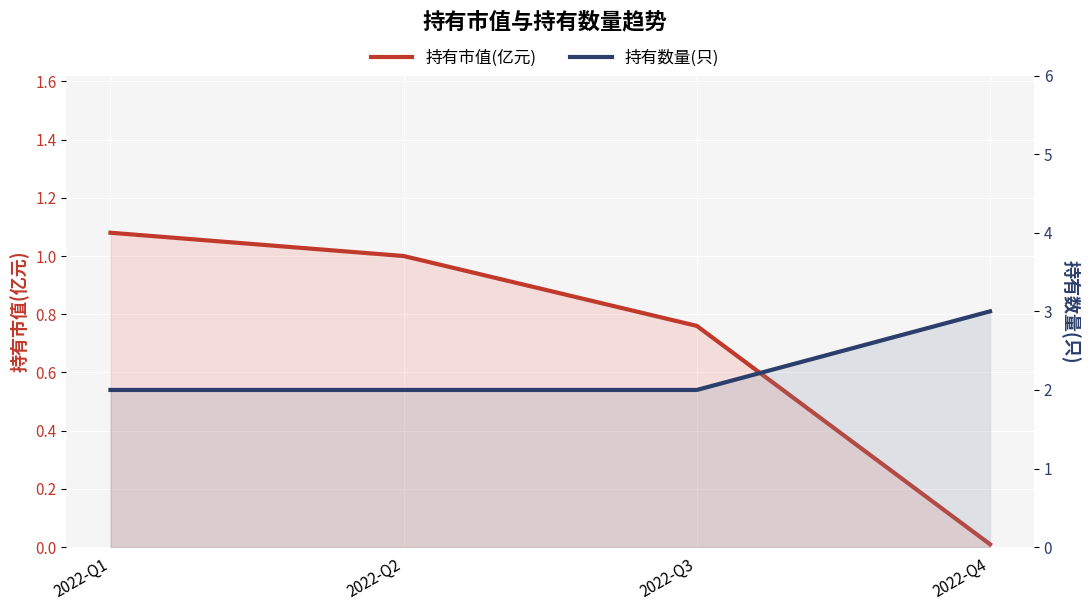

List the series in order of their overall mean, lowest first.

持有市值(亿元), 持有数量(只)